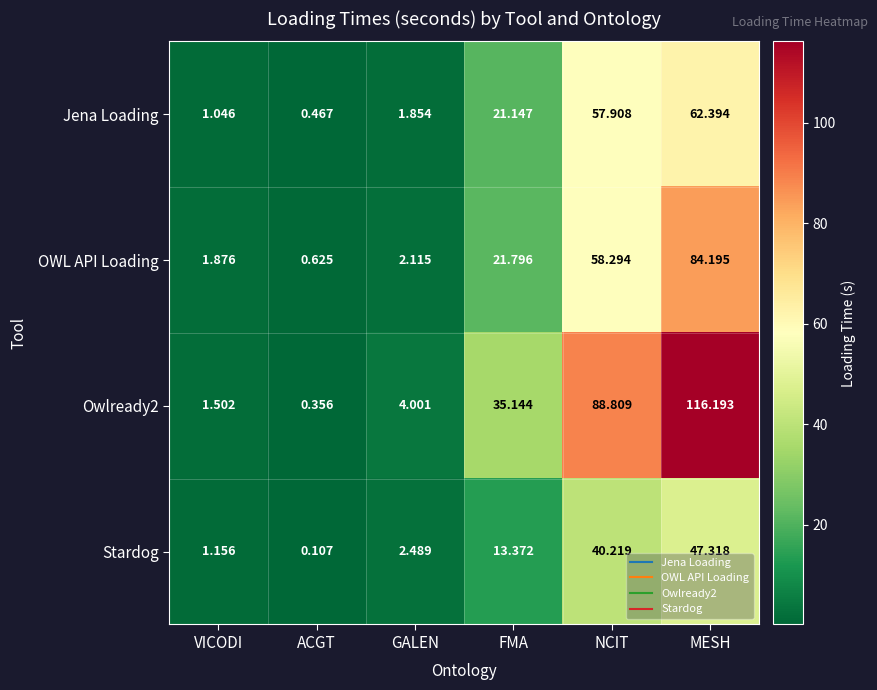

List the labels in order of Stardog value, largest first.

MESH, NCIT, FMA, GALEN, VICODI, ACGT